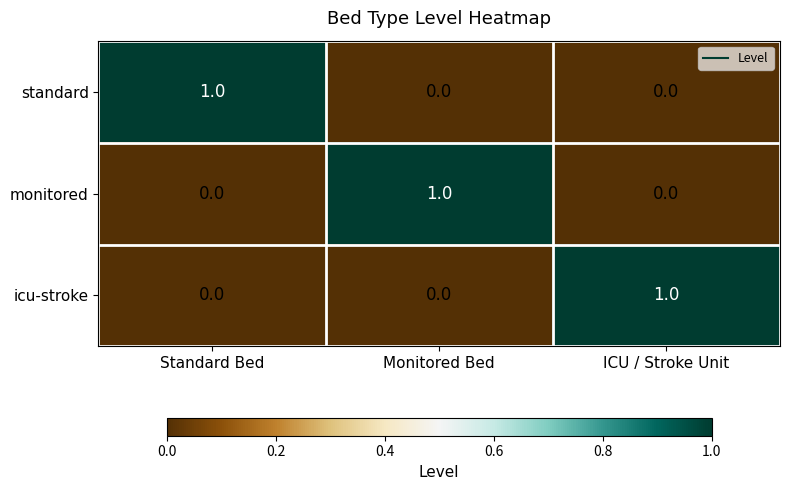

Which category has the highest value in the icu-stroke series?

ICU / Stroke Unit